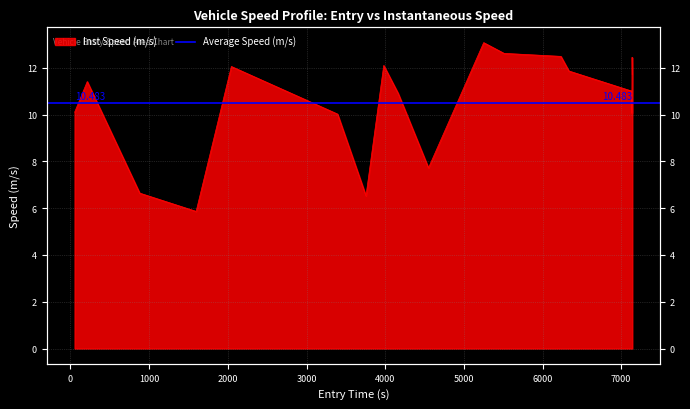

Which label corresponds to the smallest value in the chart?

1596.907925400762